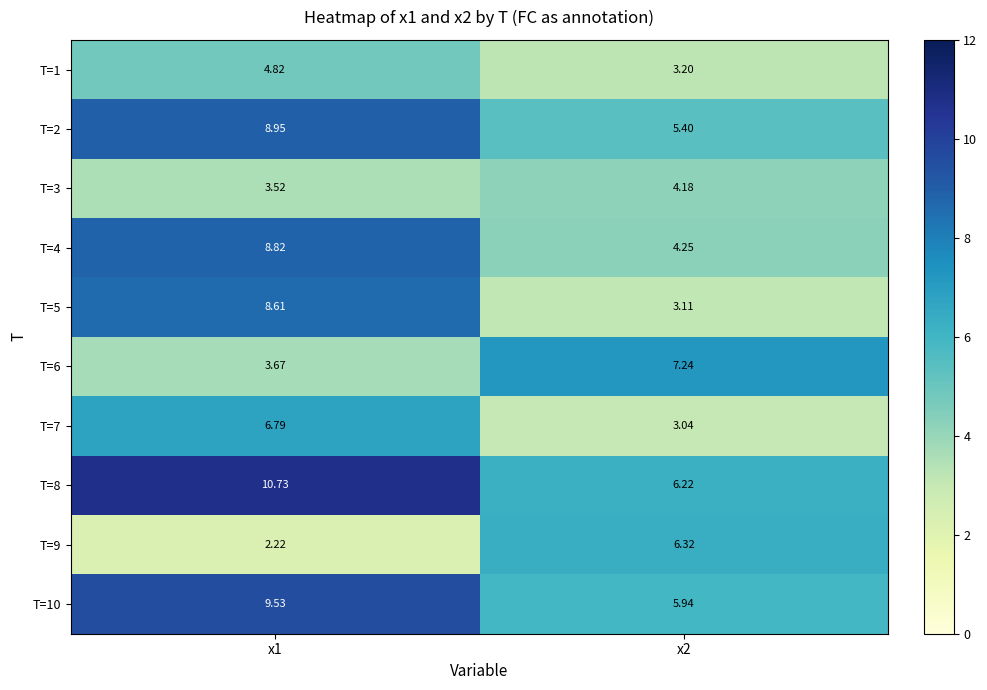

At how many categories does at least one series exceed 2?

2